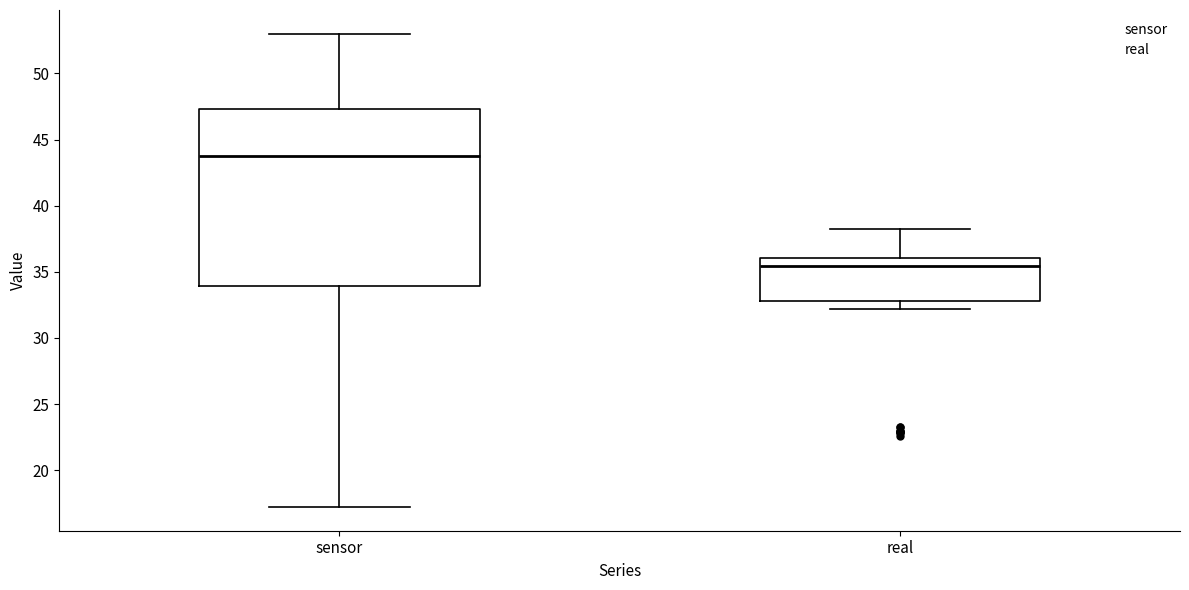

Which box has the lowest median line?

real